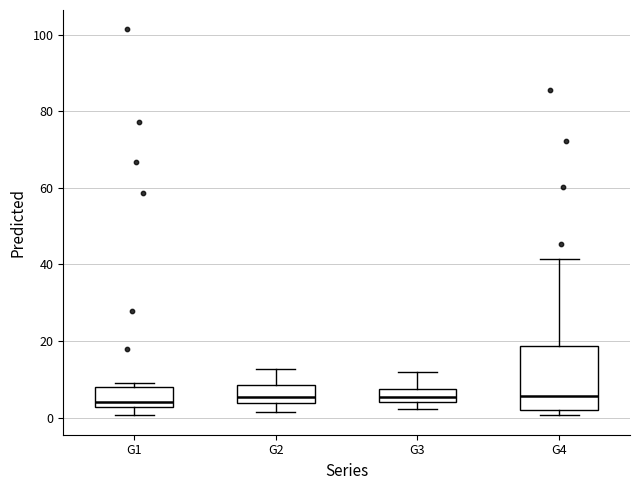

Where is the lower edge of the box for G3 on the y-axis? The values are not printed on the chart, so give them approximately, as read against the axis.

4